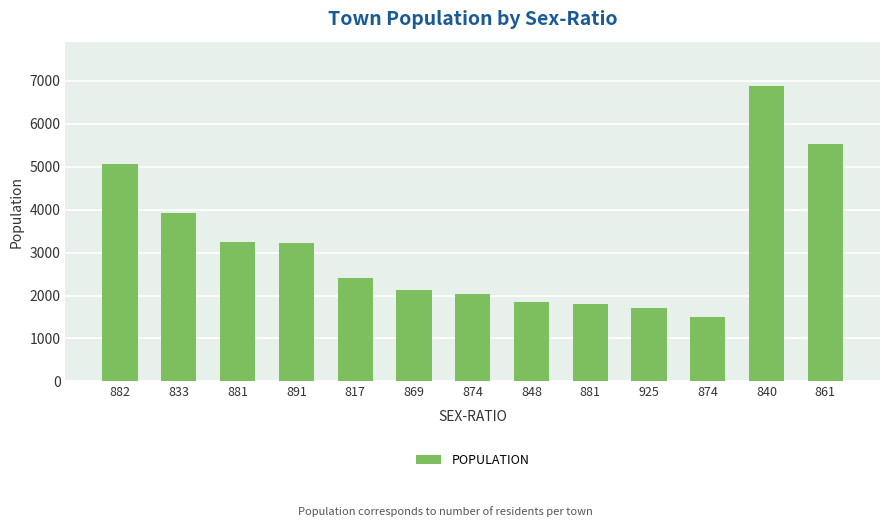

Reading right to left, list all the values displayed in this chart.

5529	6876	1503	1709	1813	1859	2046	2127	2410	3211	3241	3924	5059